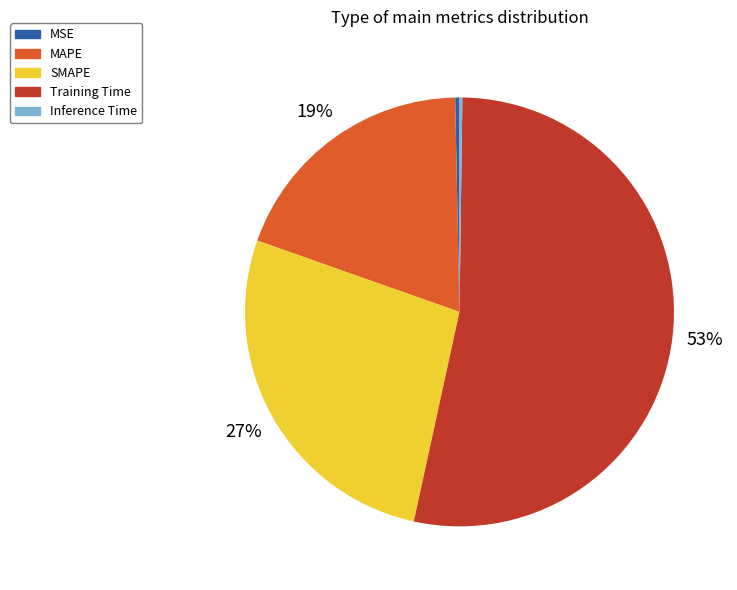

Which slice is the largest?

Training Time